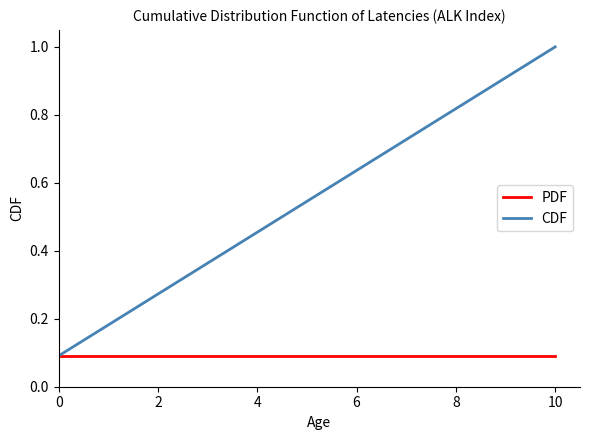

List the series in order of their peak value, lowest first.

PDF, CDF